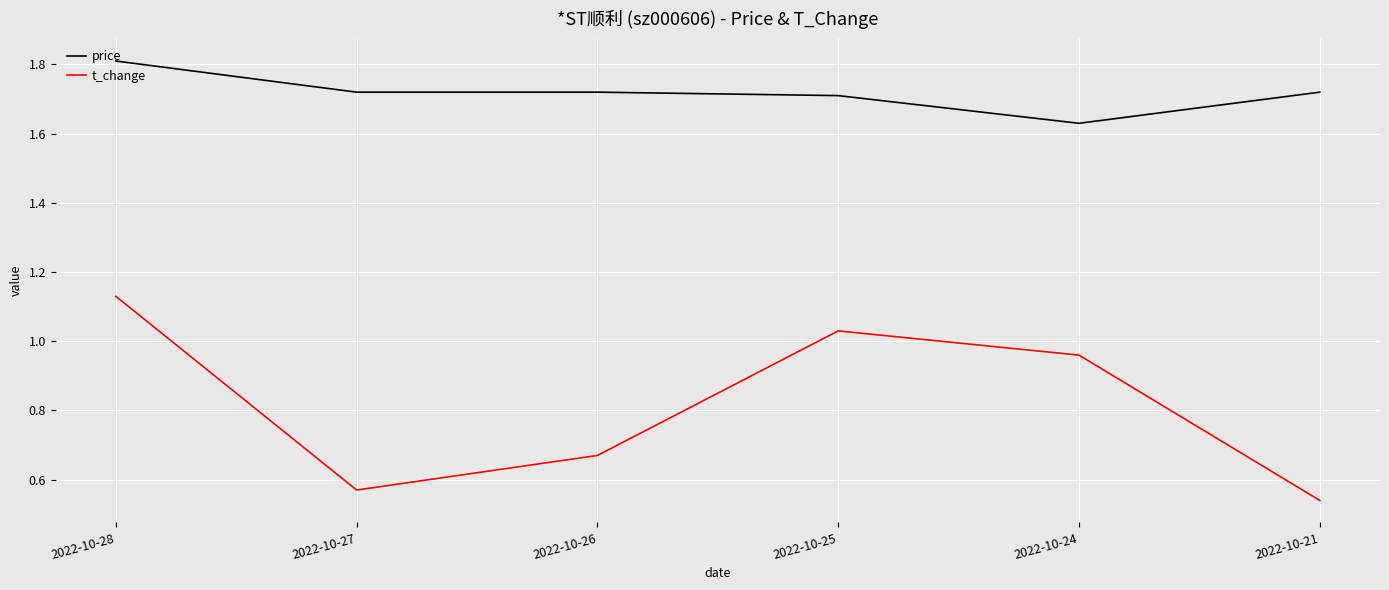

What is the total value across all series at 2022-10-21?

2.3